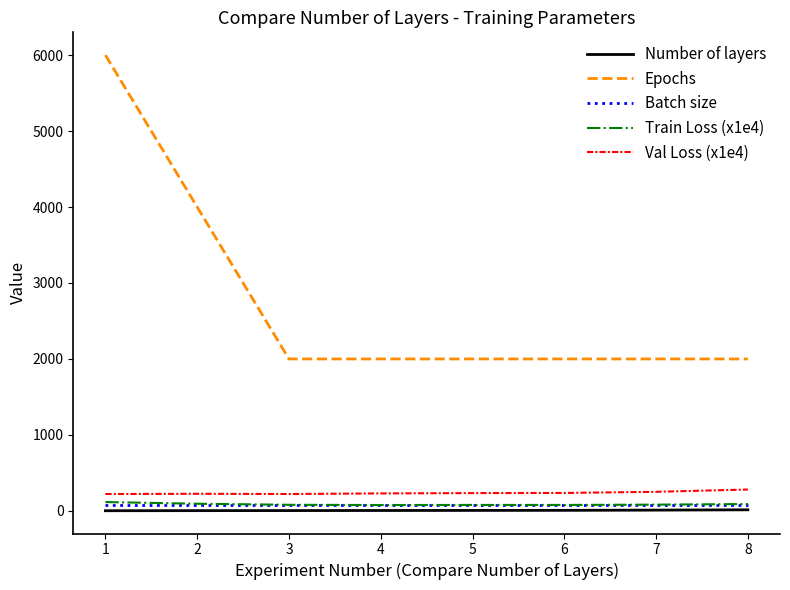

Is the value of Val Loss (x1e4) at 1 greater than the value of Train Loss (x1e4) at 4?

Yes